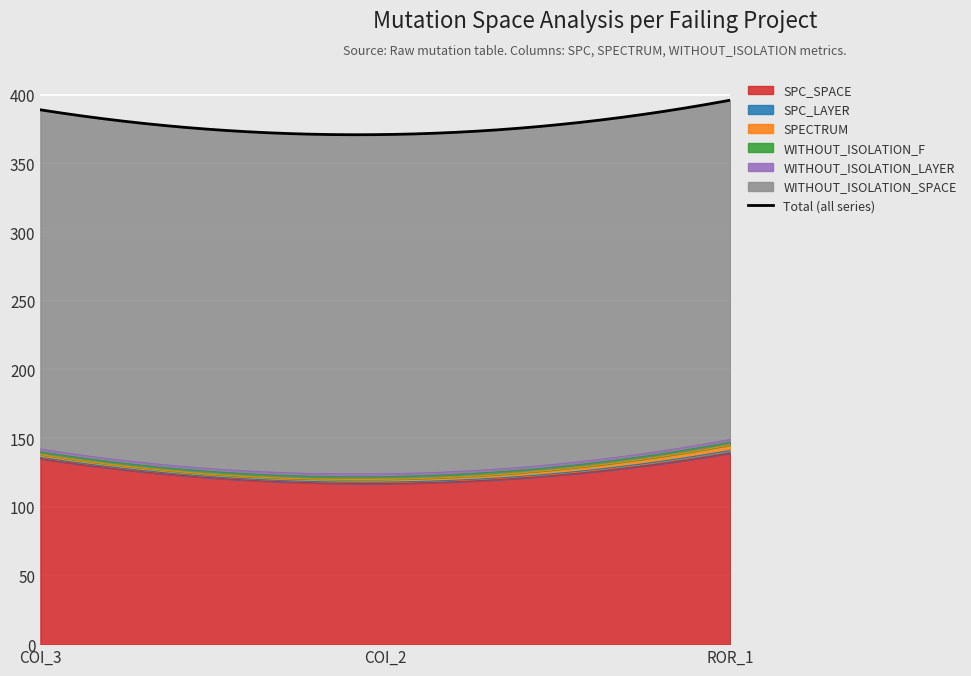

What is the spread (max minus min) of values at Forward.EmailSystem.Client.ROR_1?

245